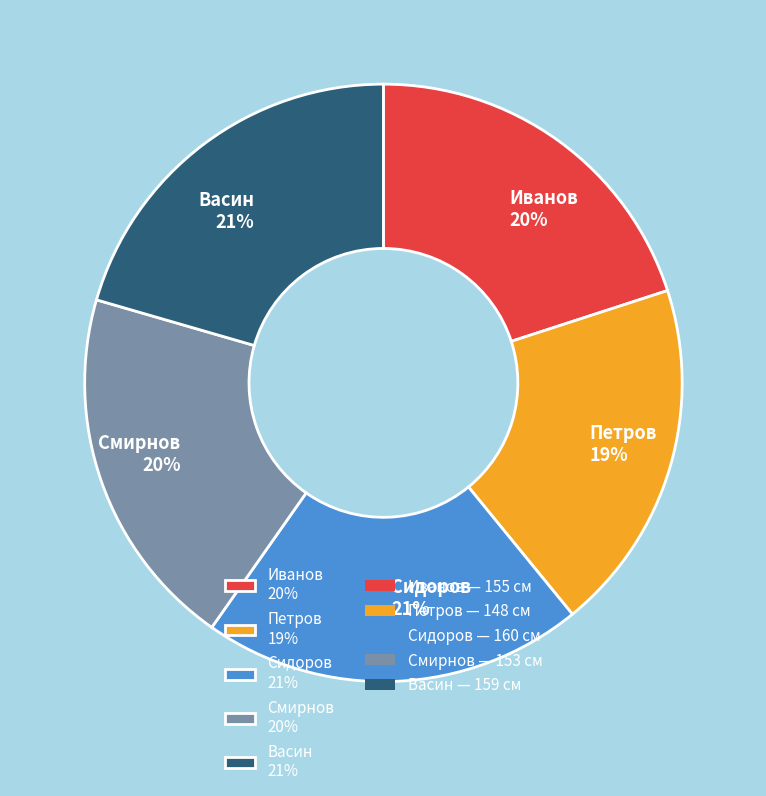

Count the number of slices in the pie.

5